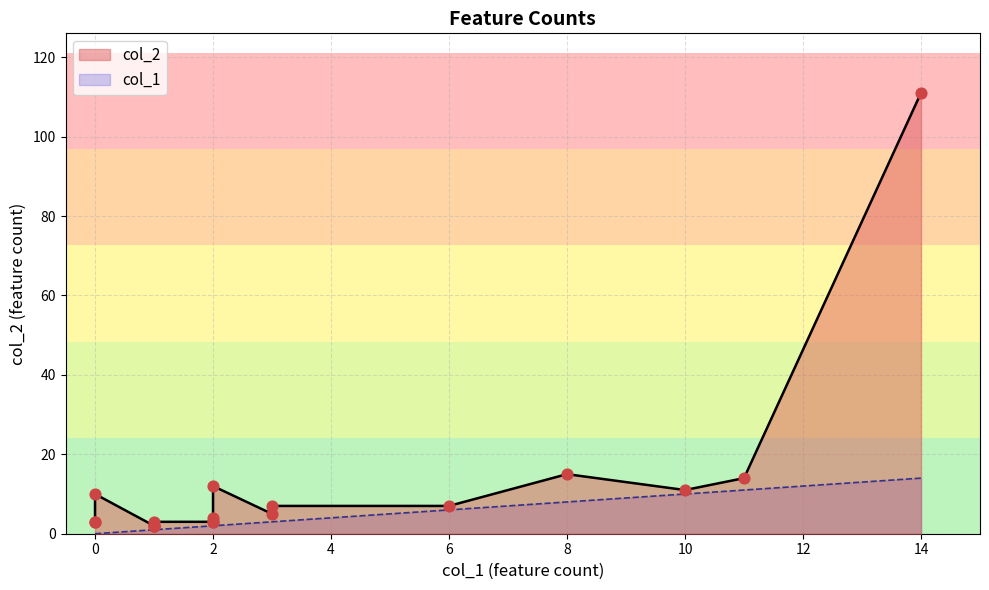

What are all the series names shown in the legend?

col_1, col_2